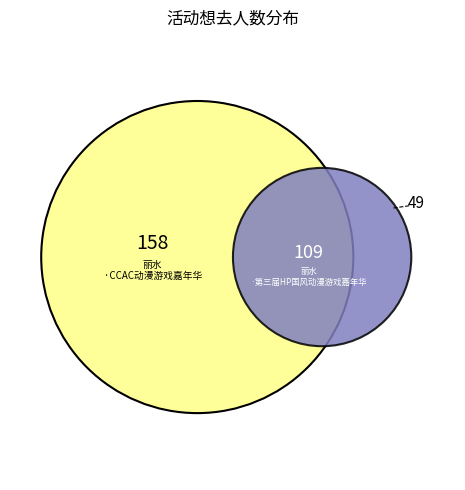

What percentage is the 丽水·CCAC动漫游戏嘉年华 slice, to the nearest percent?

59%